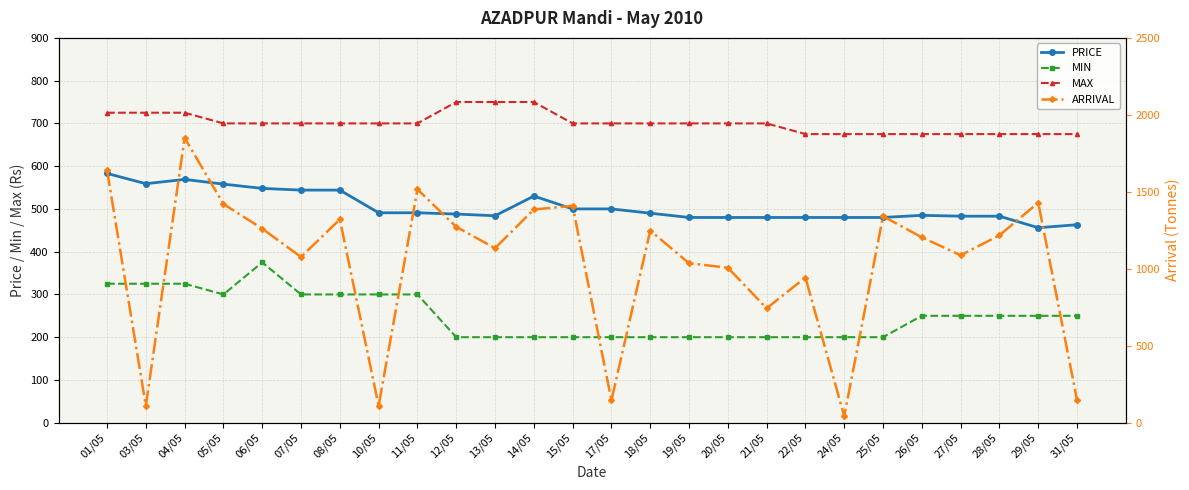

How many values in the MAX series are below 700?

8